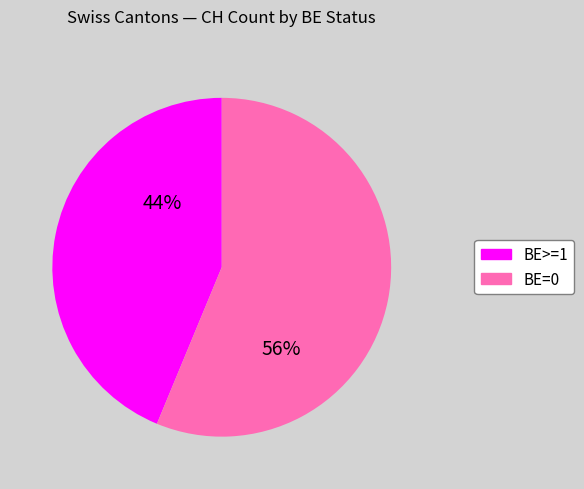

Is there a majority slice in this chart?

Yes